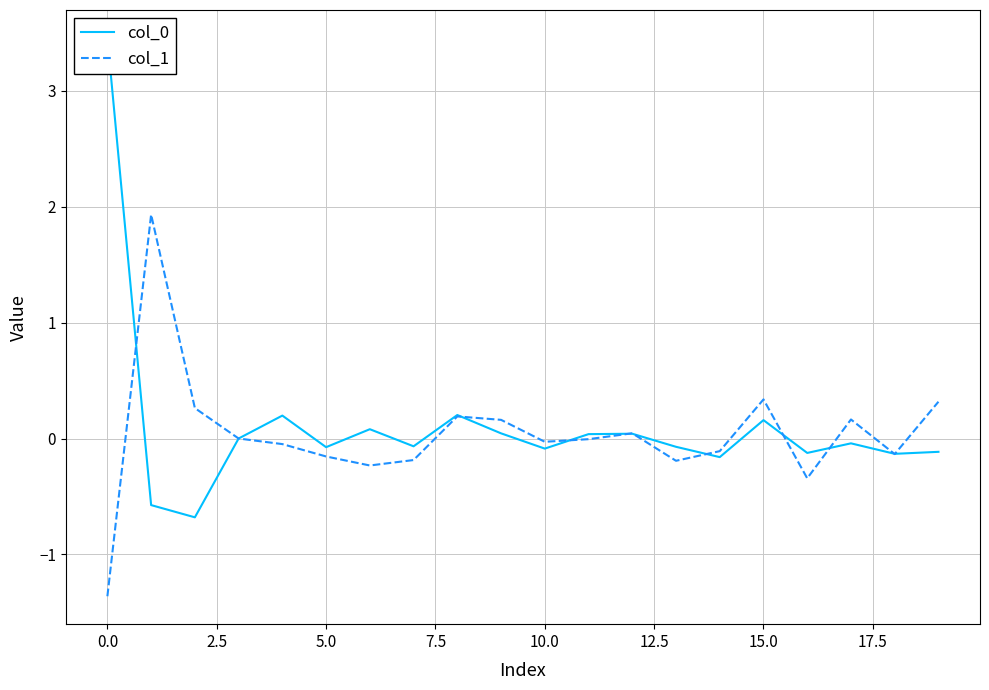

Reading left to right, what are all the values shown in this chart?

col_0: 3.5	-0.6	-0.7	0.0	0.2	-0.1	0.1	-0.1	0.2	0.0	-0.1	0.0	0.0	-0.1	-0.2	0.2	-0.1	-0.0	-0.1	-0.1
col_1: -1.4	1.9	0.3	0.0	-0.0	-0.2	-0.2	-0.2	0.2	0.2	-0.0	-0.0	0.0	-0.2	-0.1	0.3	-0.3	0.2	-0.1	0.3